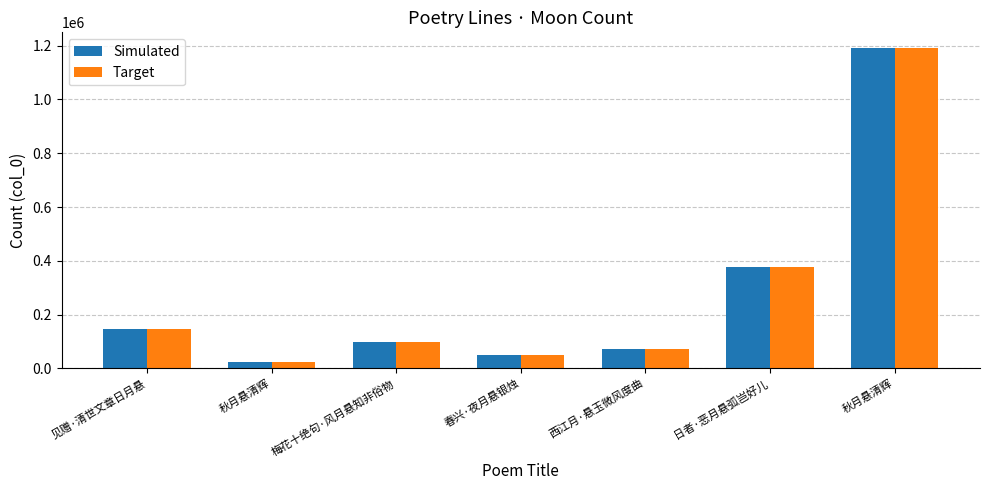

How many values in the Target series are below 98051?

3